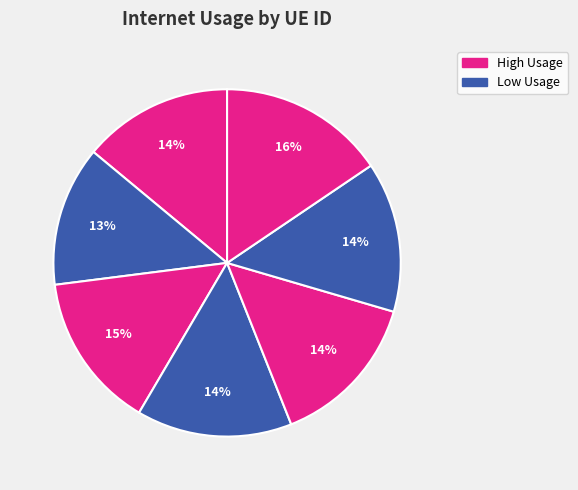

To the nearest percent, what is the average slice percentage?

14%